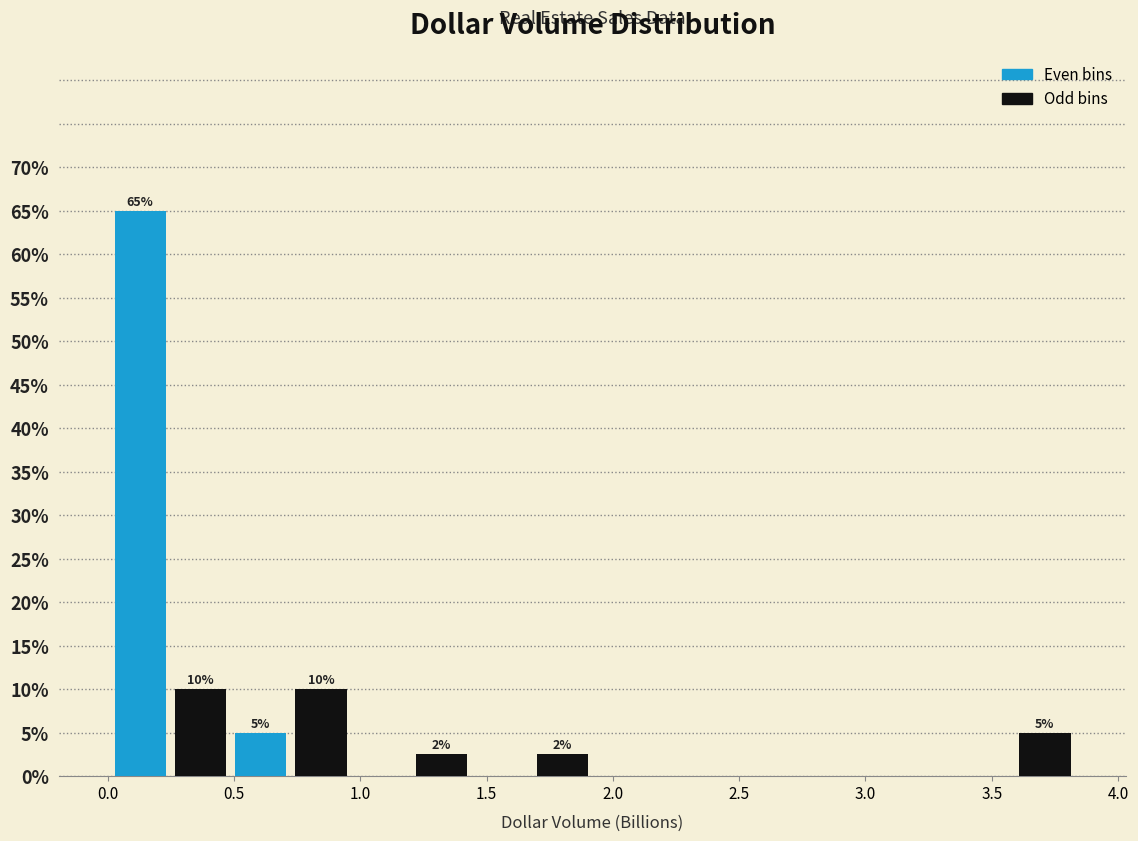

Over which range of the x-axis is the bar tallest?

0.00 to 0.25